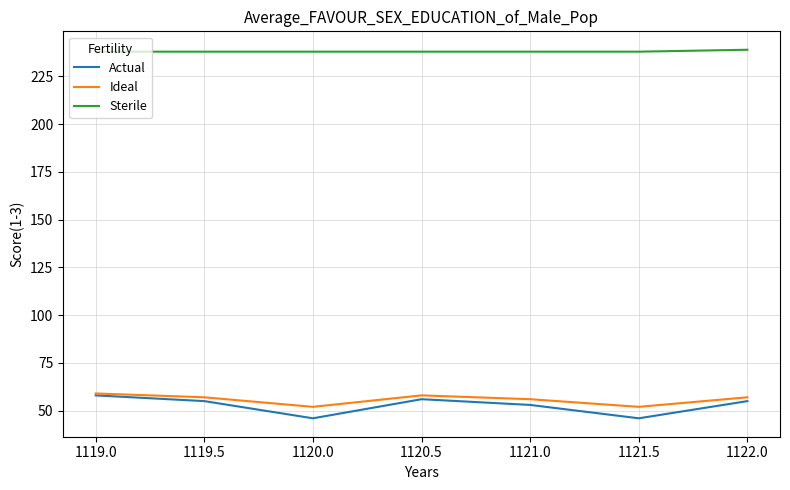

True or false: Ideal and Sterile cross at least once.

False